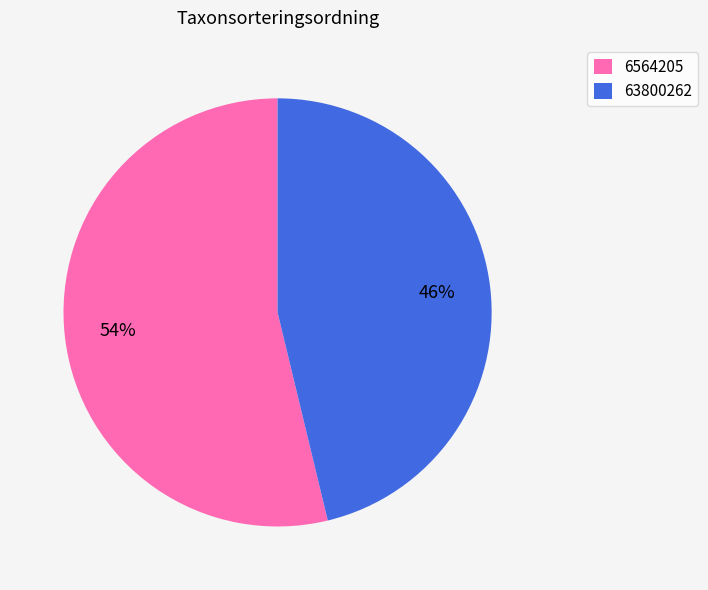

How many slices are in this pie chart?

2